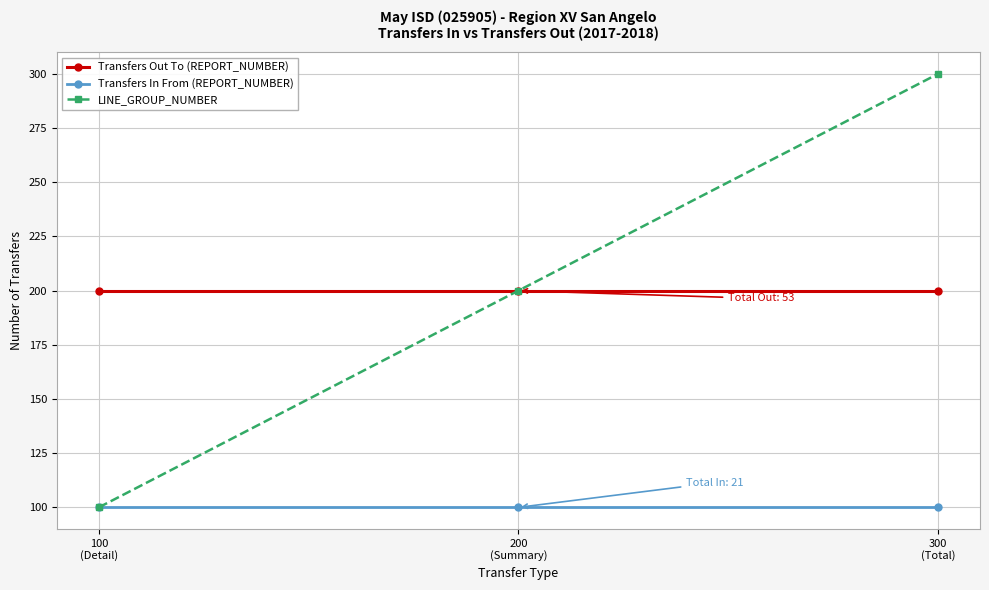

What is the maximum value for Transfers In From (REPORT_NUMBER)?

100